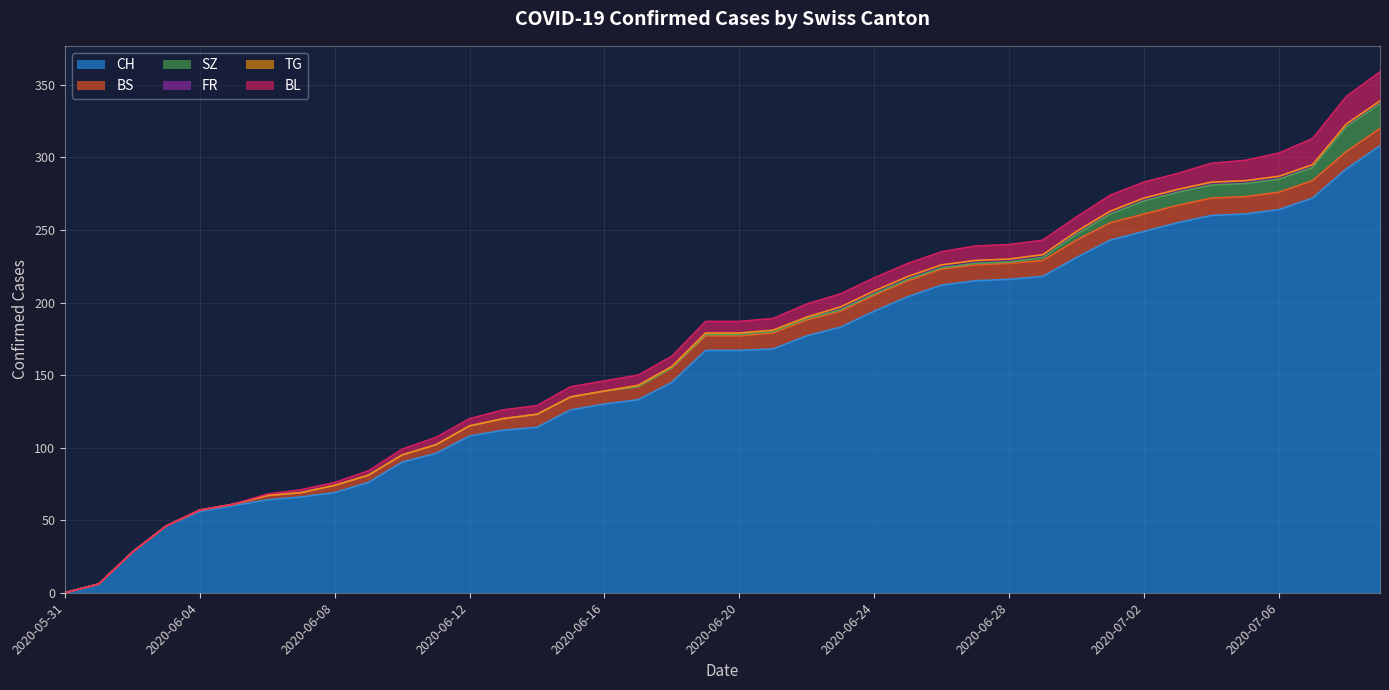

Which category has the highest value across all series?

2020-07-09